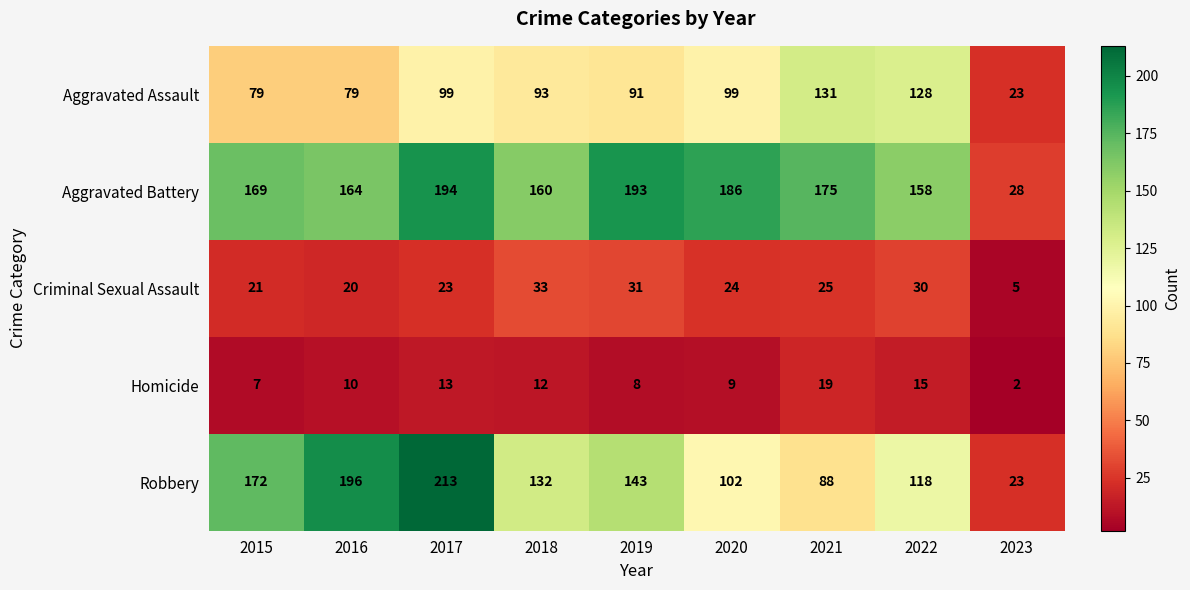

Where is Homicide nearest to the value 10?

2016